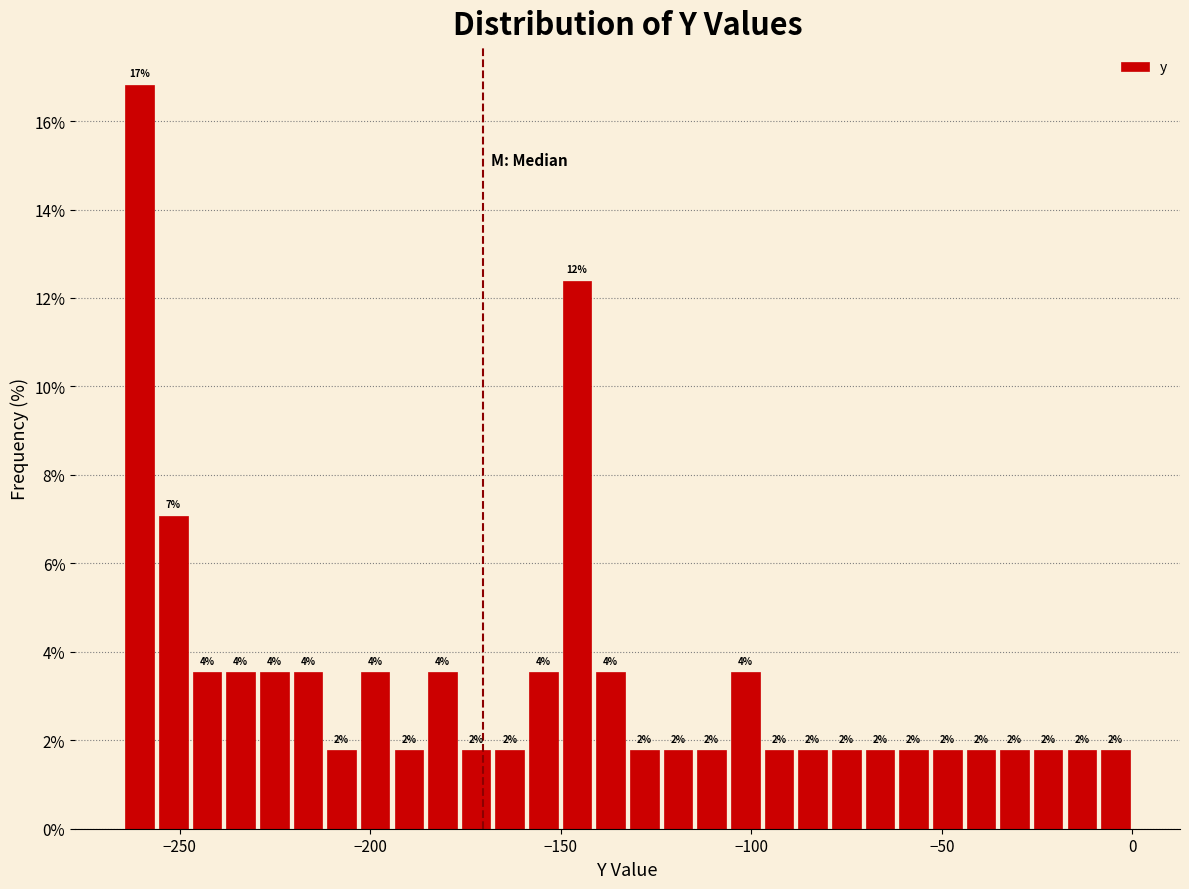

Read against the x-axis, roughly where is the centre of the tallest bar?

-260